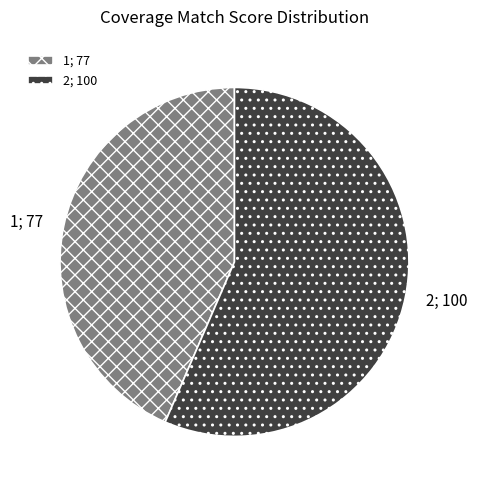

True or false: 2 accounts for 69% of the total.

False